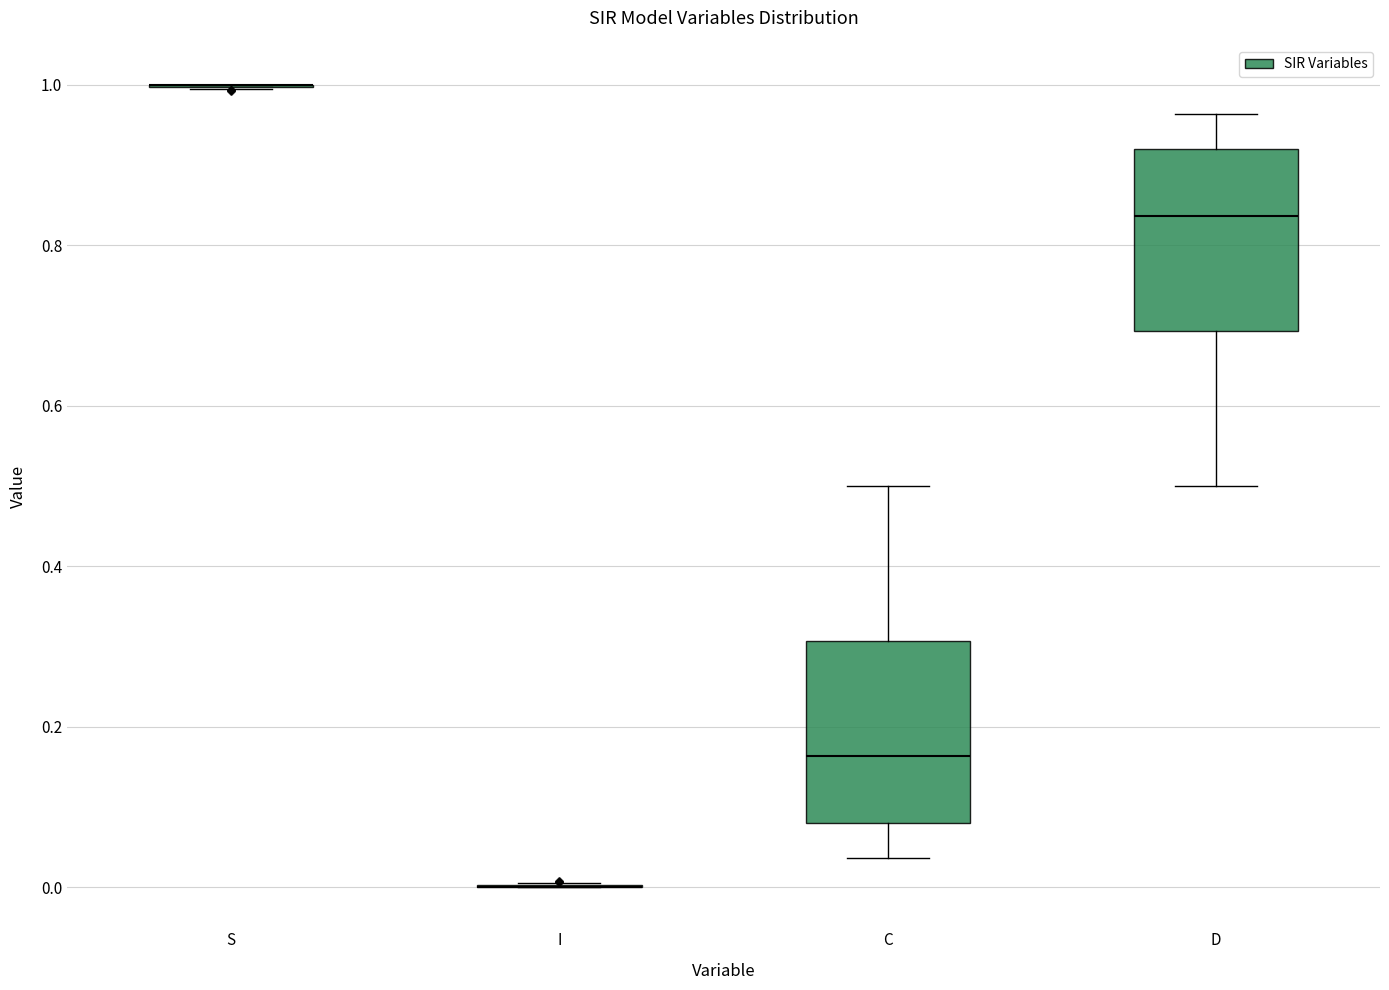

Reading left to right, read every box against the y-axis: the position of its median line, the range the box covers, and the ends of its whiskers. The values are not printed on the chart, so give them approximately, as read against the axis.

S: box collapsed to a line at 1.00, whiskers 1.00 to 1.00
I: box collapsed to a line at 0.00, whiskers 0.00 to 0.00
C: median 0.16, box 0.08 to 0.30, whiskers 0.04 to 0.50
D: median 0.84, box 0.70 to 0.92, whiskers 0.50 to 0.96